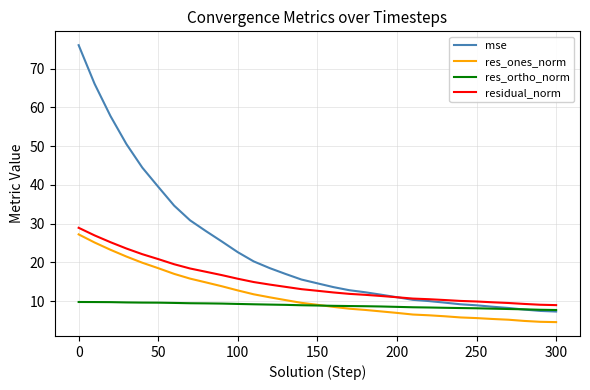

List the series in order of their overall mean, highest first.

mse, residual_norm, res_ones_norm, res_ortho_norm